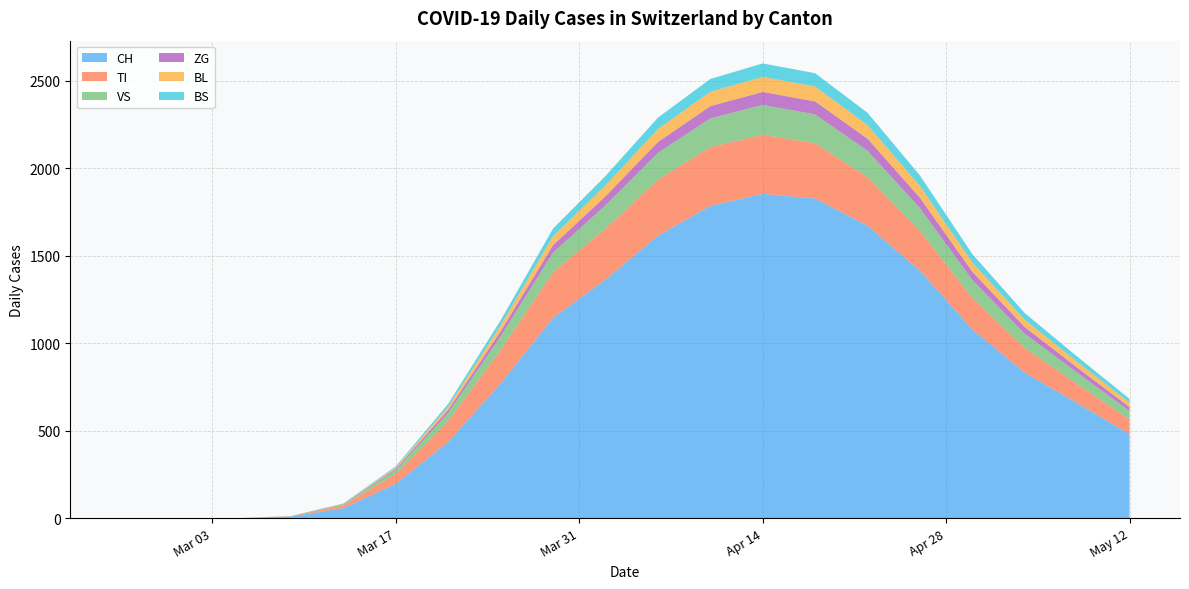

At which category is the sum across all series the highest?

2020-04-14